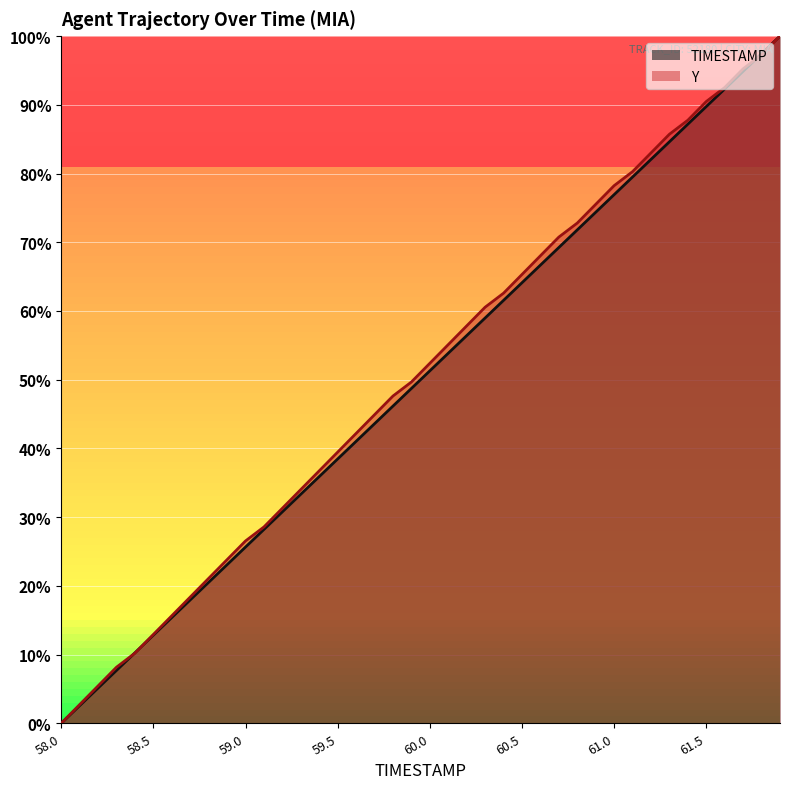

True or false: Y has more than 2 interior local peaks.

False